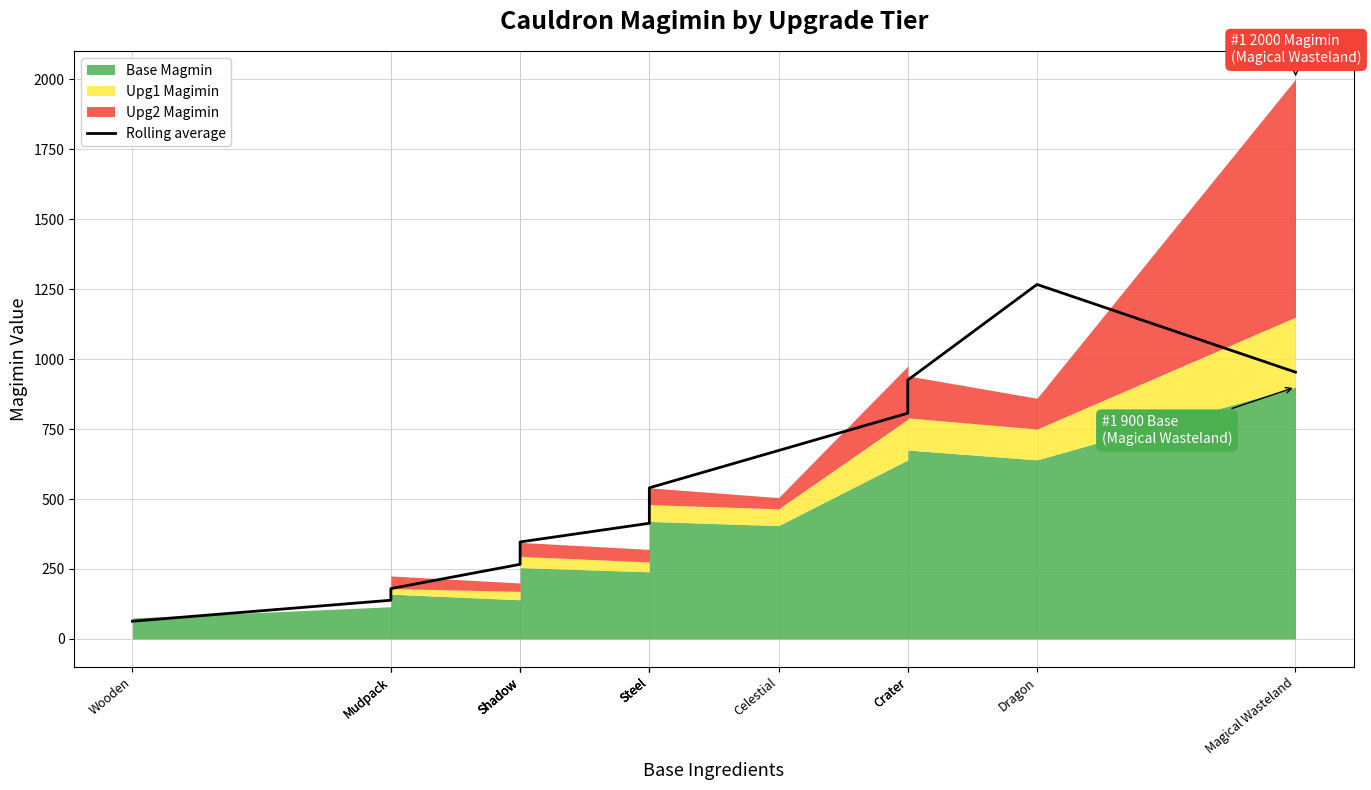

Reading right to left, what are all the values shown in this chart?

953.3	1266.7	925.0	806.7	673.3	540.0	478.3	413.3	346.7	306.7	266.7	180.0	138.3	63.3